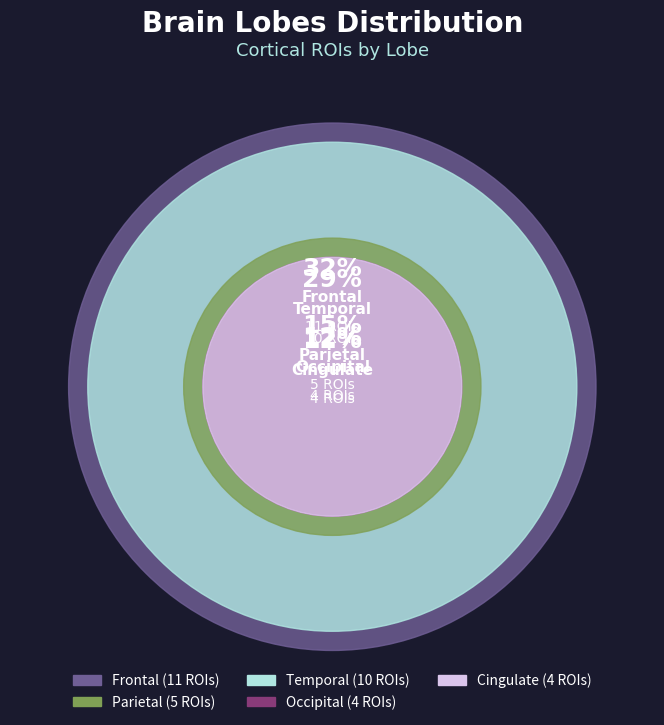

What is the change in value from Frontal to Occipital?

-7